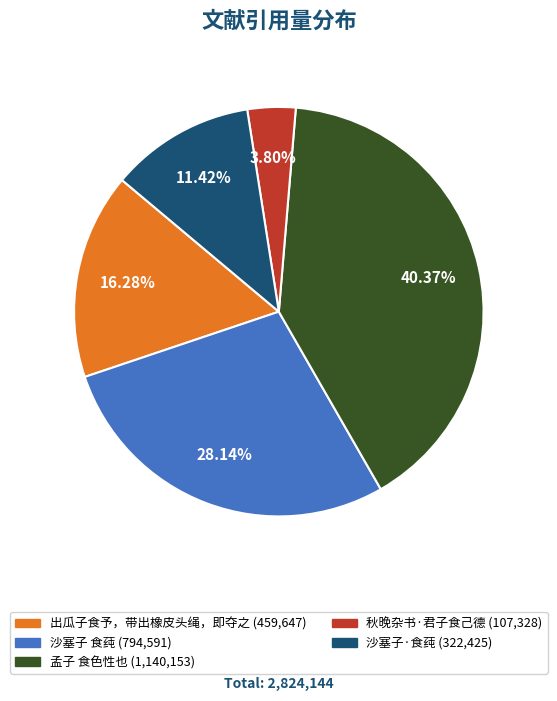

To the nearest percent, what portion does 孟子 食色性也 represent?

40%